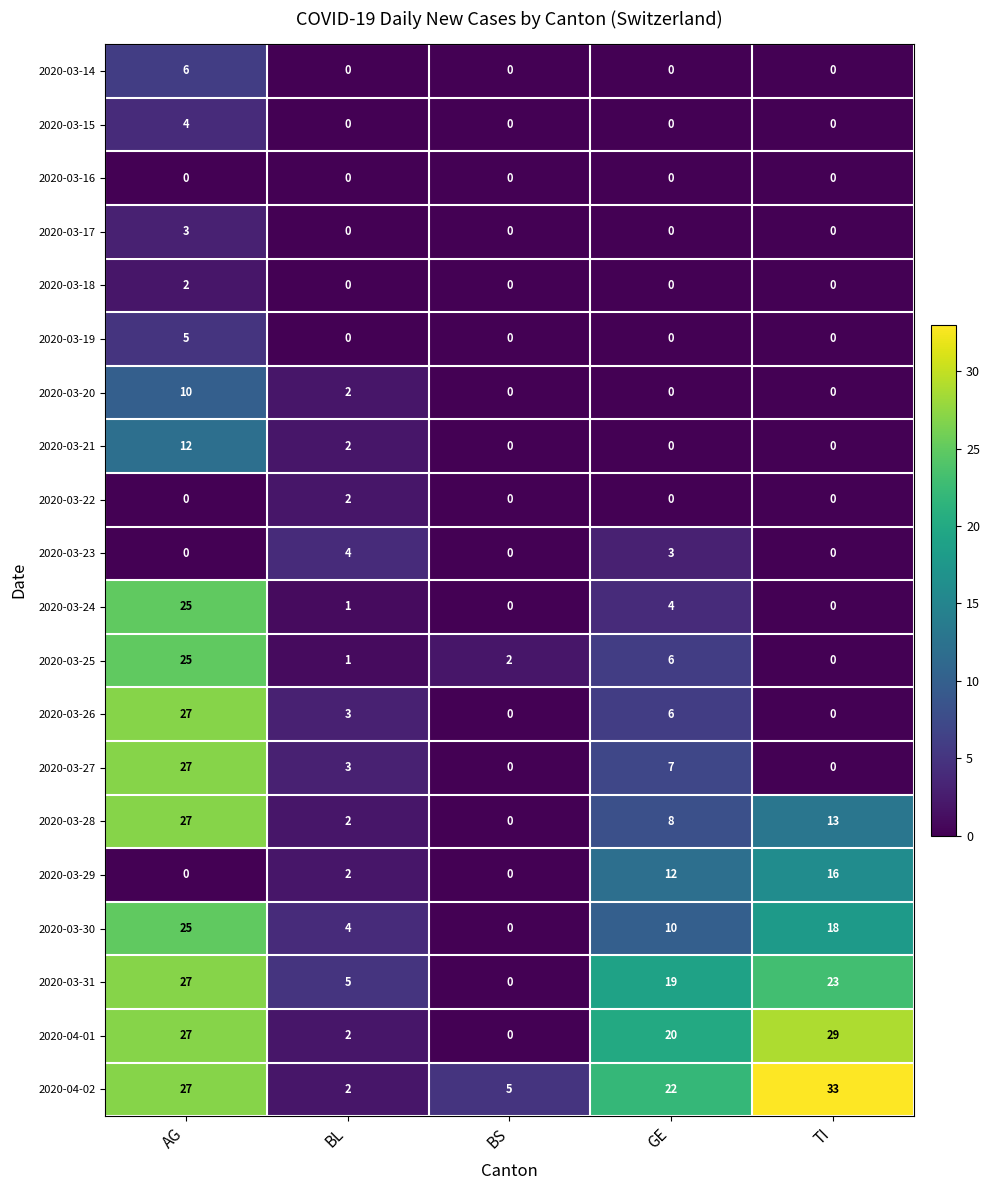

At how many categories does at least one series exceed 10?

3